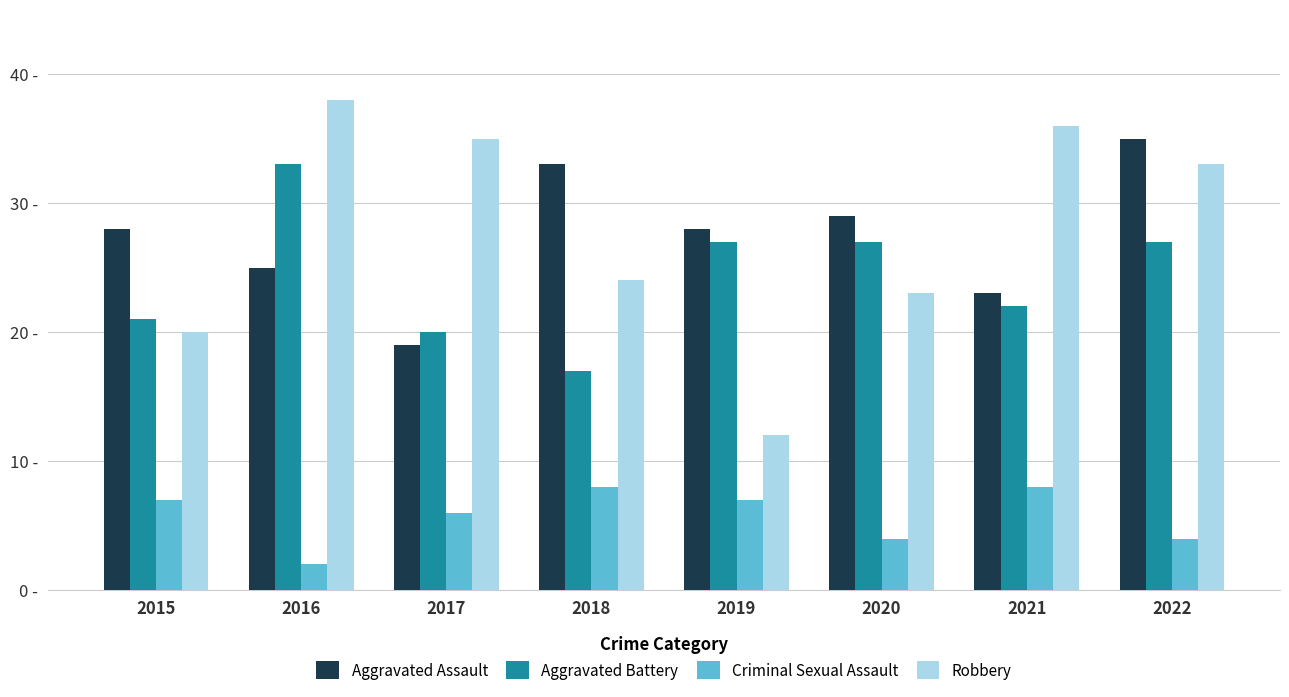

What are all the series names shown in the legend?

Aggravated Assault, Aggravated Battery, Criminal Sexual Assault, Robbery